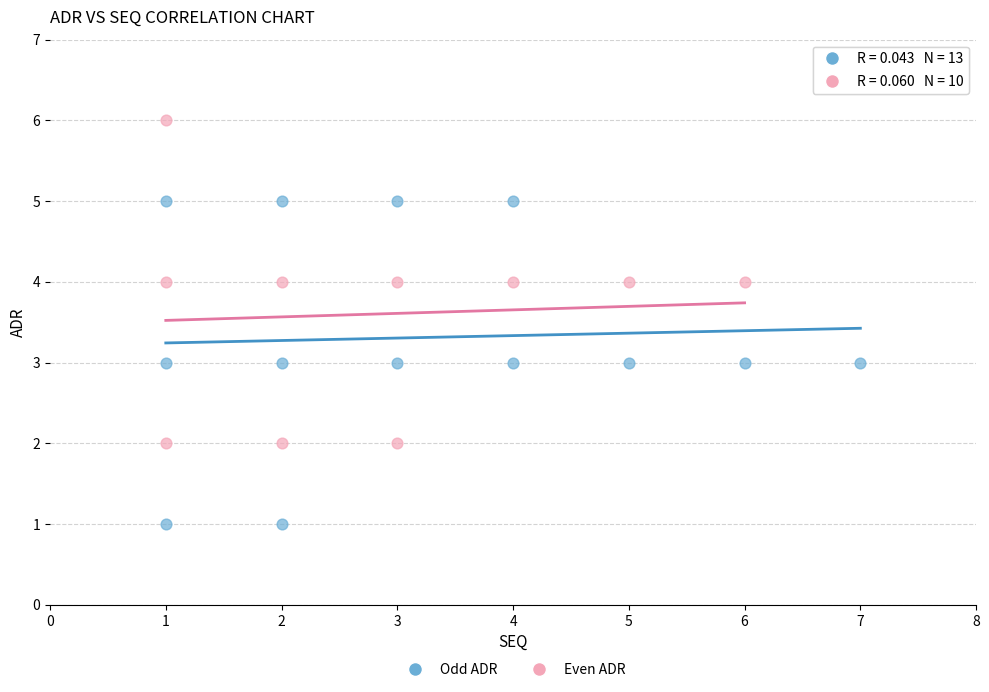

Which series reaches the minimum Y coordinate?

Odd ADR